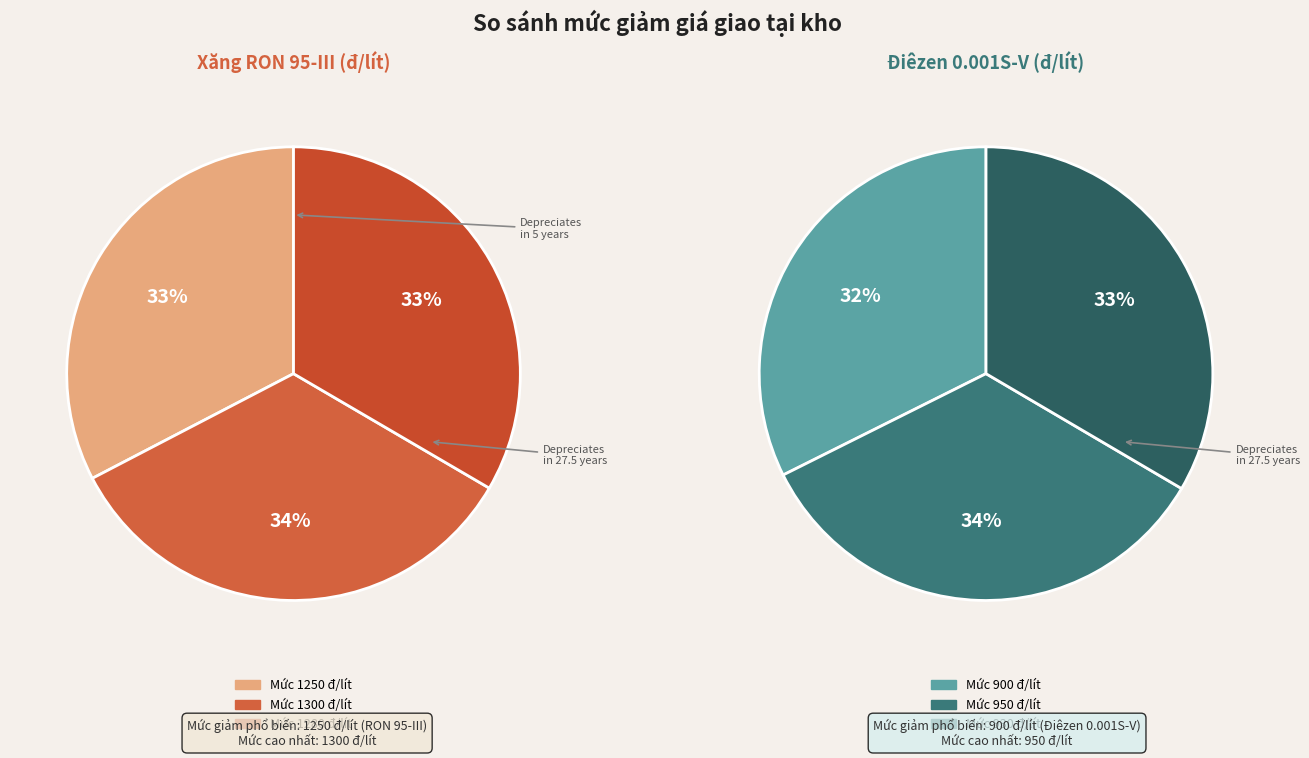

Is it true that DNTN Trần Thị Bích Loan is 3% of the pie?

False